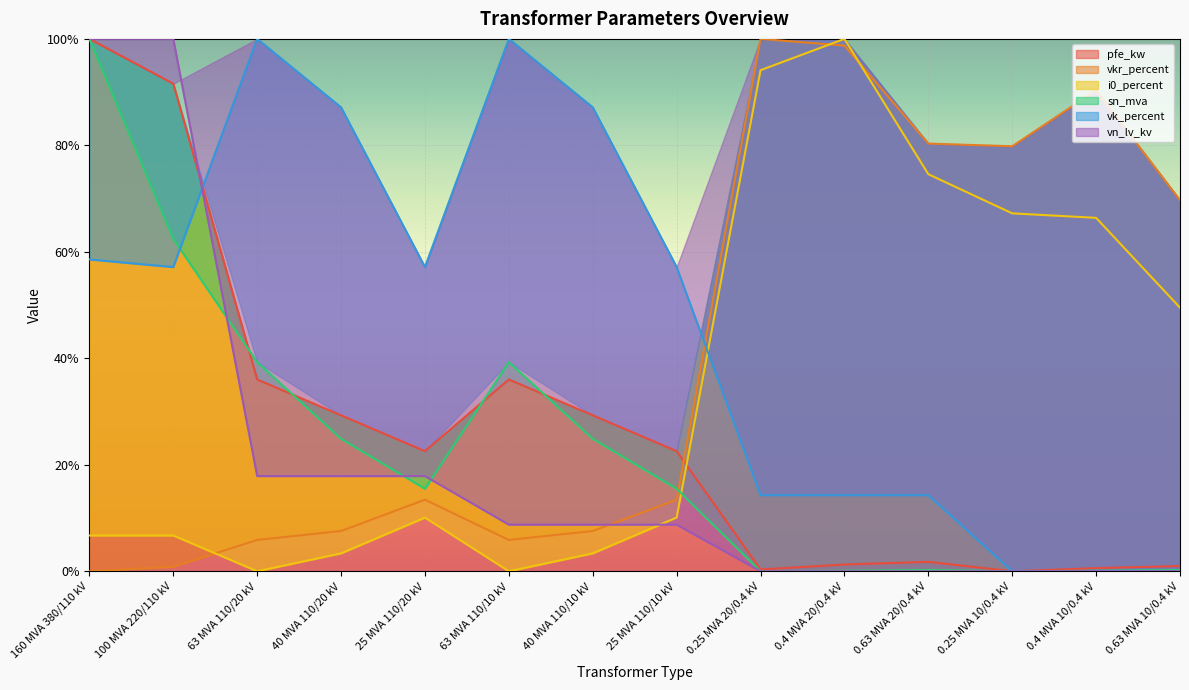

The value of i0_percent at 0.4 MVA 20/0.4 kV is 1.7. True or false?

False